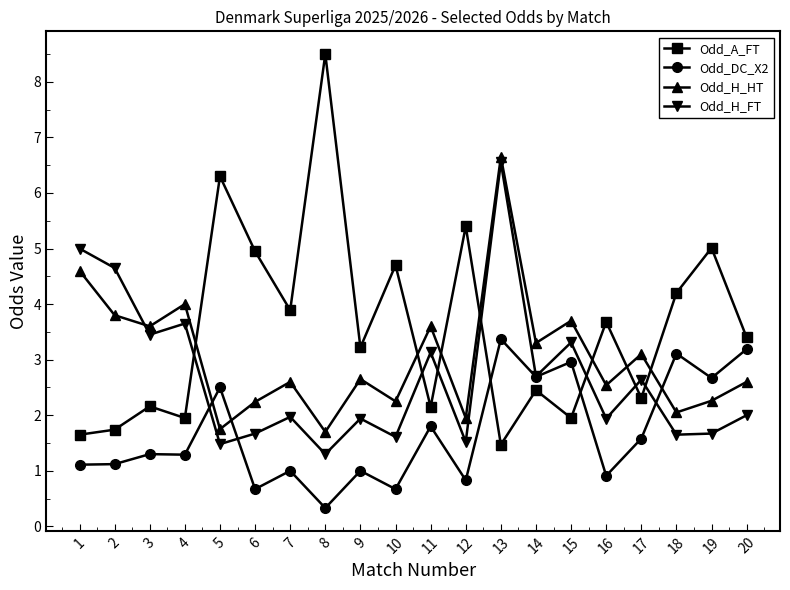

What is the lowest value of the Odd_H_FT series?

1.3